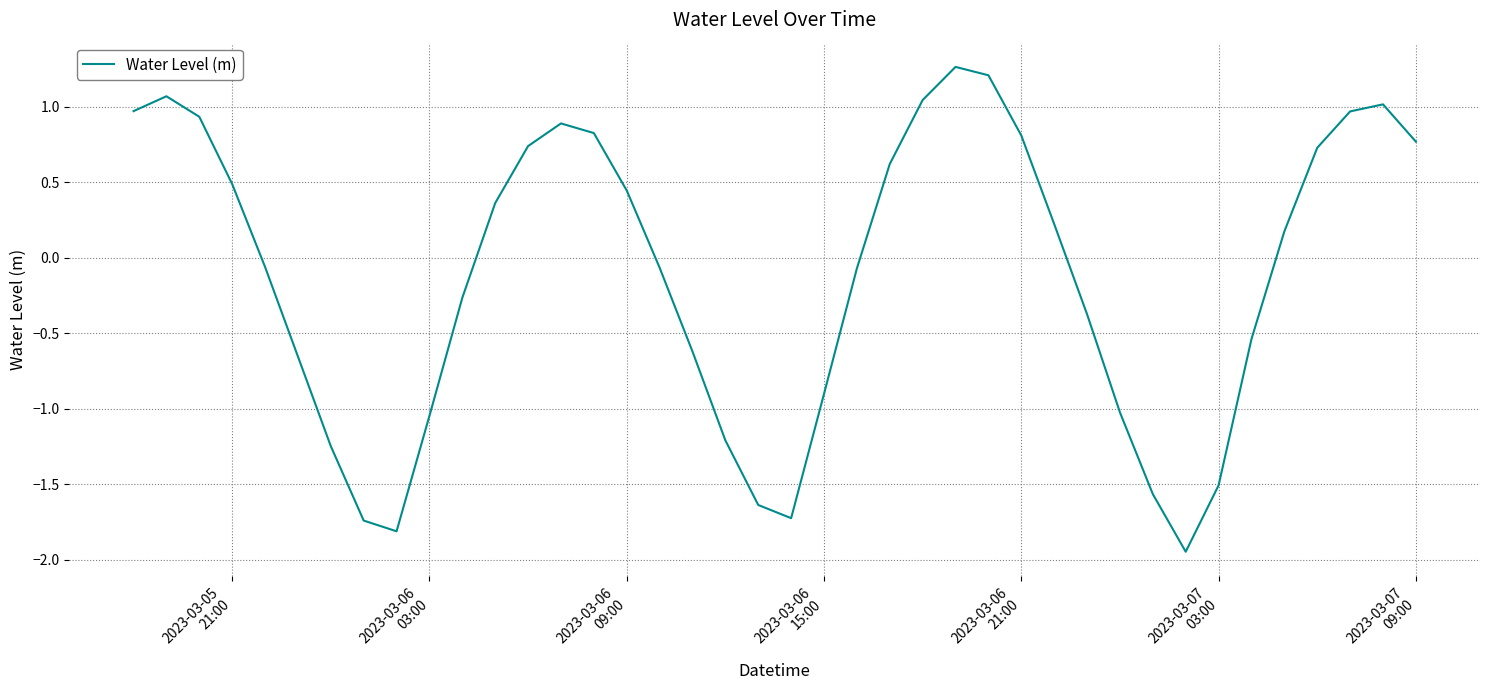

What is the difference between the maximum and minimum values?

3.2